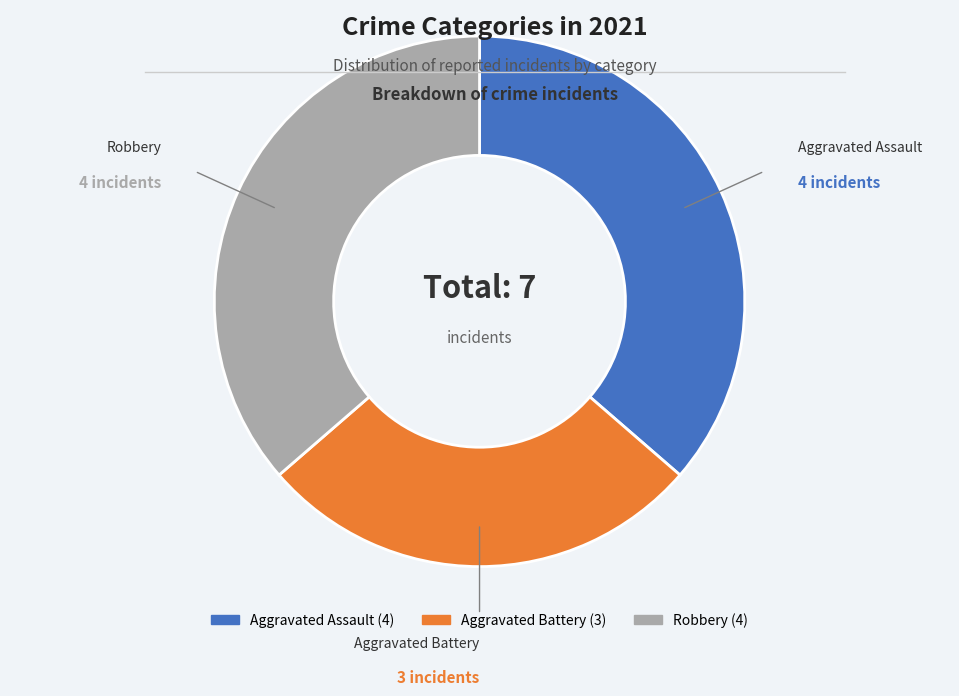

Does Robbery account for over 50% of the chart?

No